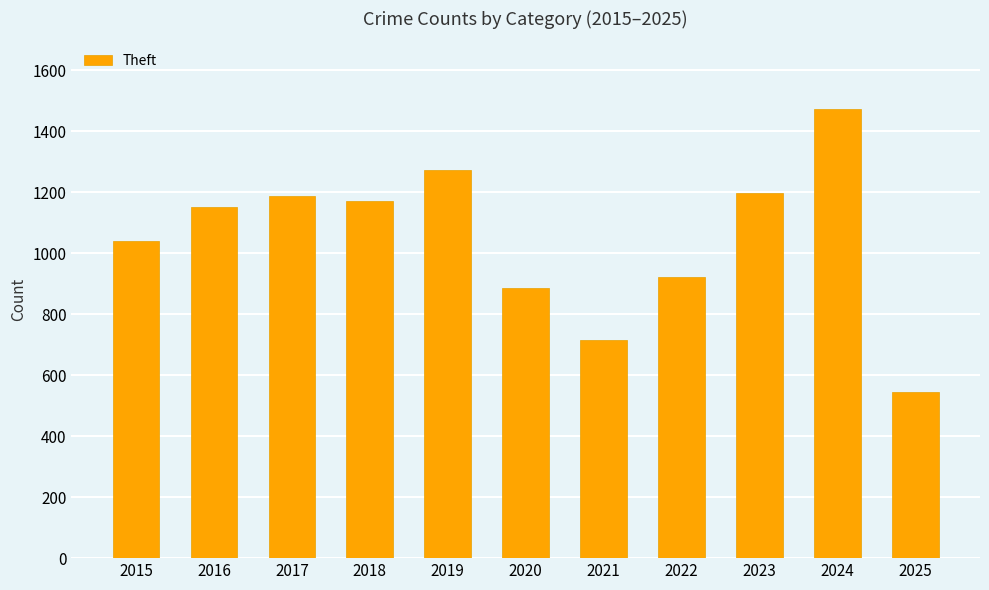

The chart shows a value of 411 at 2015. True or false?

False